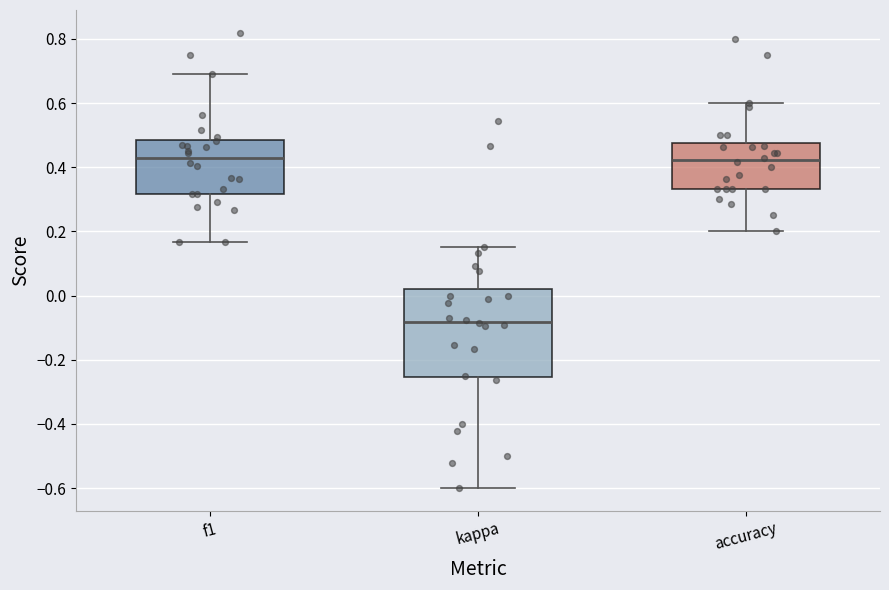

Comparing the boxes themselves (not the whiskers), which one is the tallest?

kappa